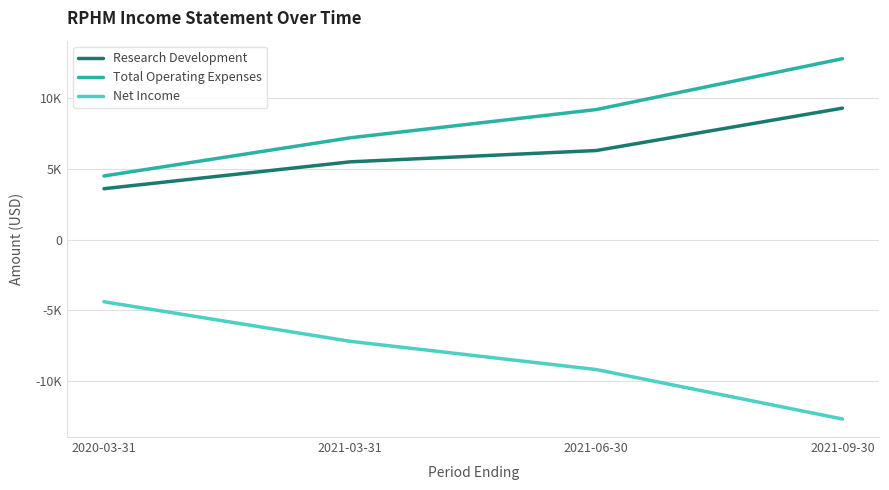

Is this an area chart (filled region under the line)?

No